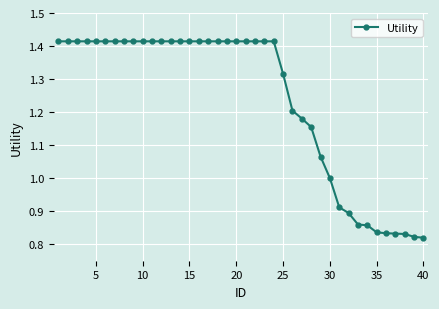

What is the difference between the maximum and minimum values?

0.6